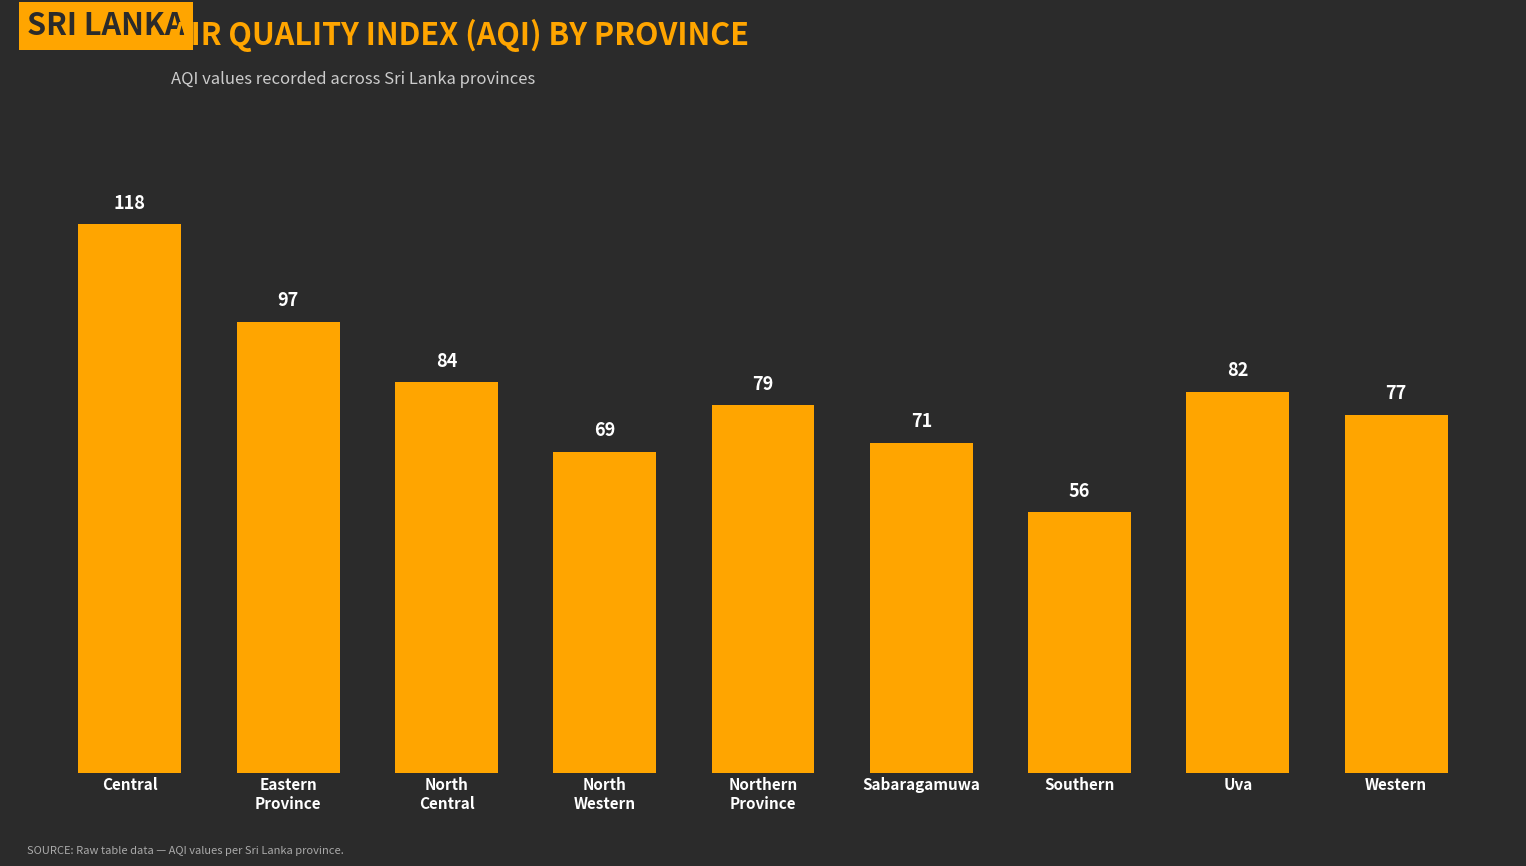

What is the ratio of the value at Uva to the value at North
Western?

1.2